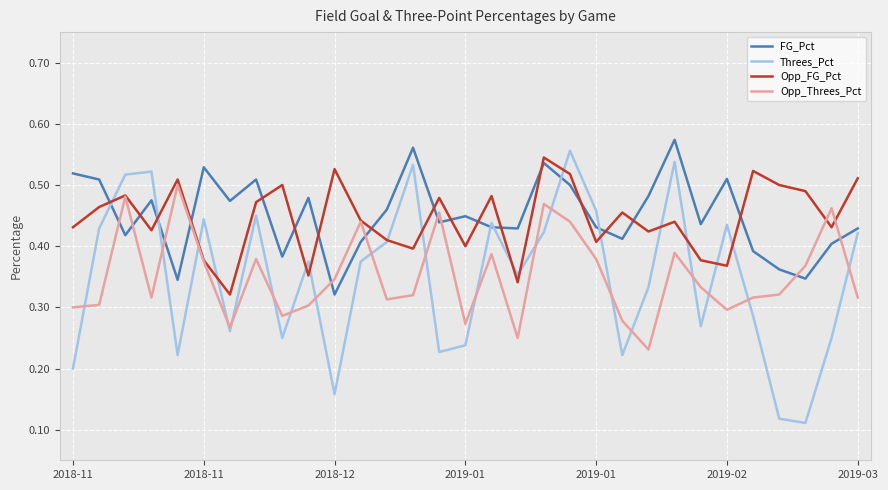

How many times do Opp_FG_Pct and FG_Pct cross each other?

17